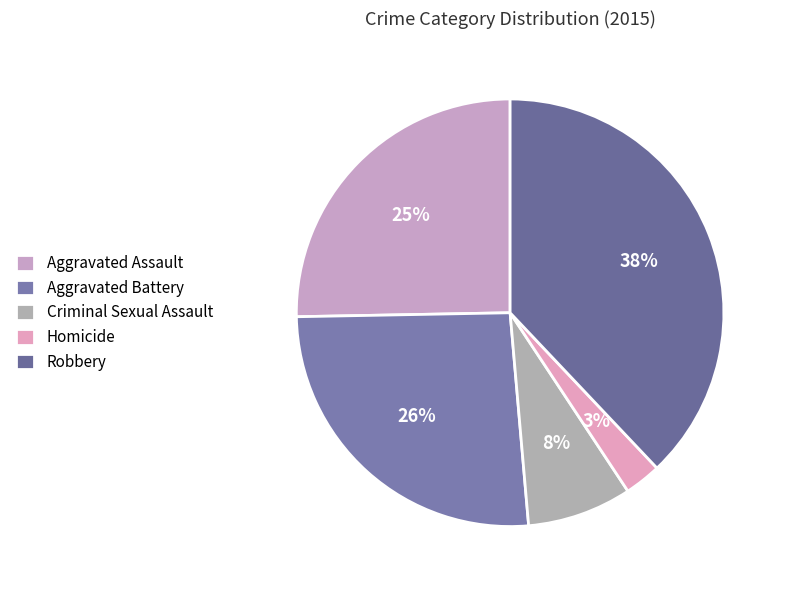

To the nearest percent, what is the average slice percentage?

20%